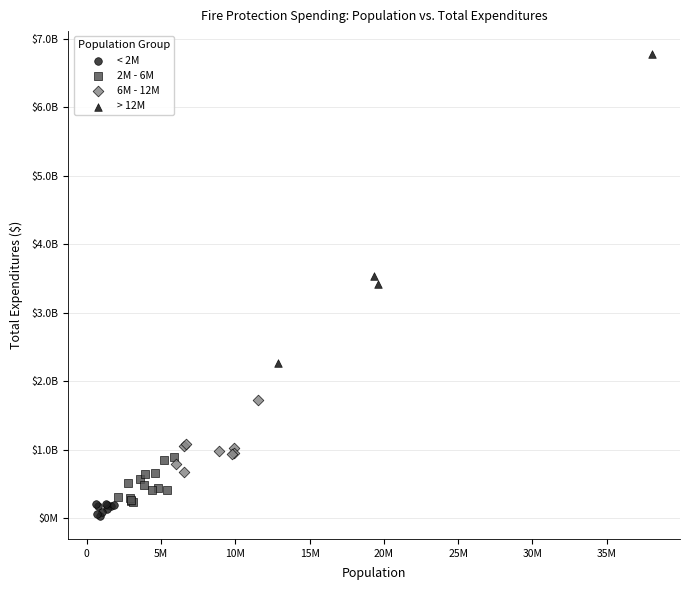

Which series contains the highest Y value?

> 12M